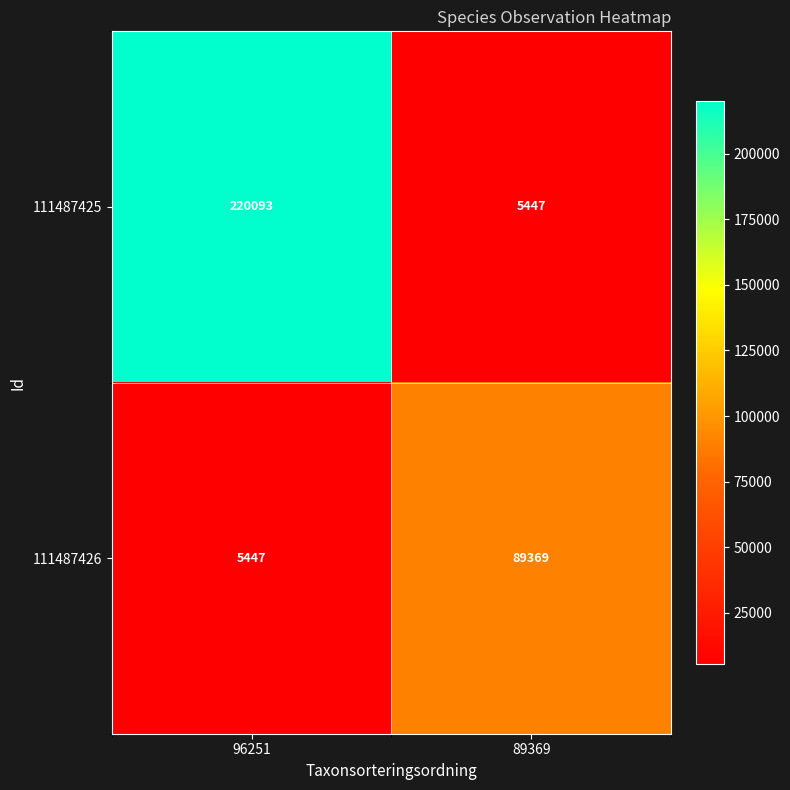

What is the difference between the maximum and minimum values in the 111487426 series?

83922